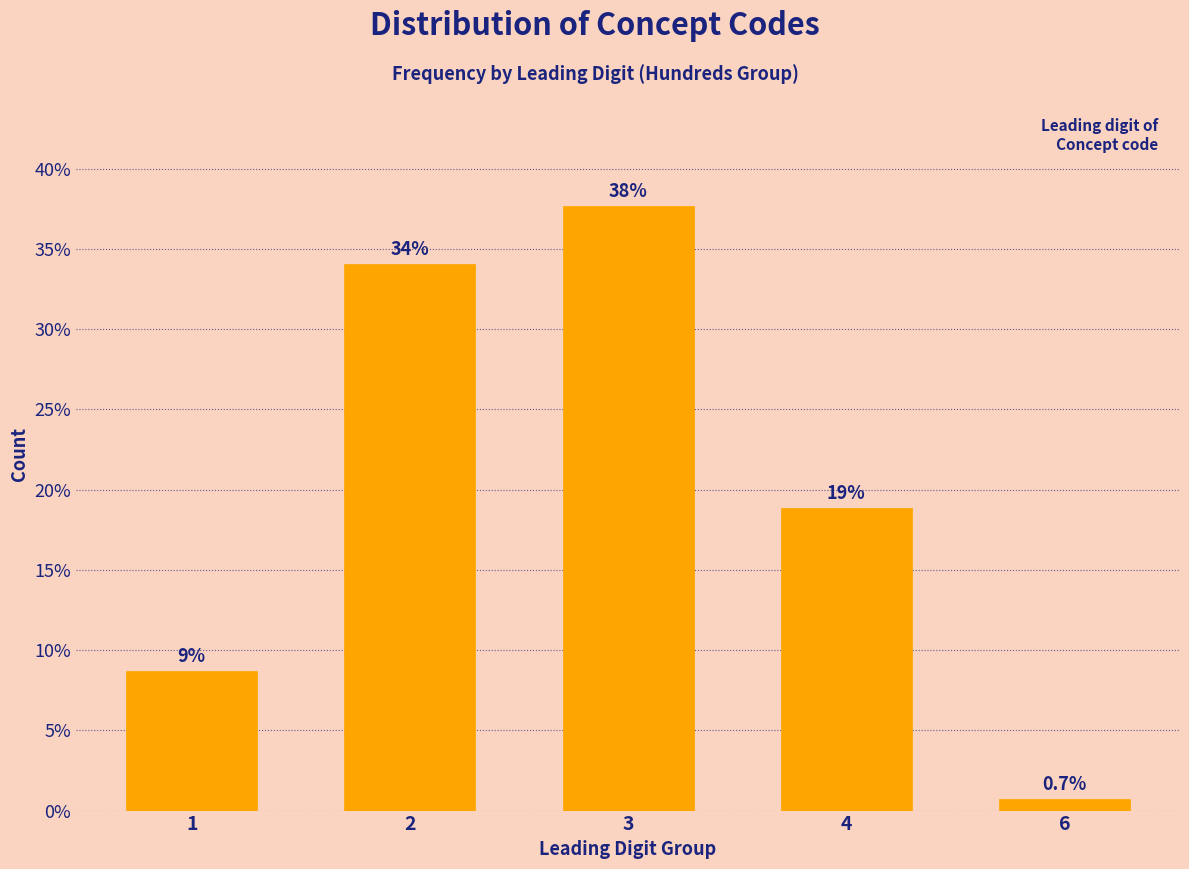

Does the chart contain any negative values?

No